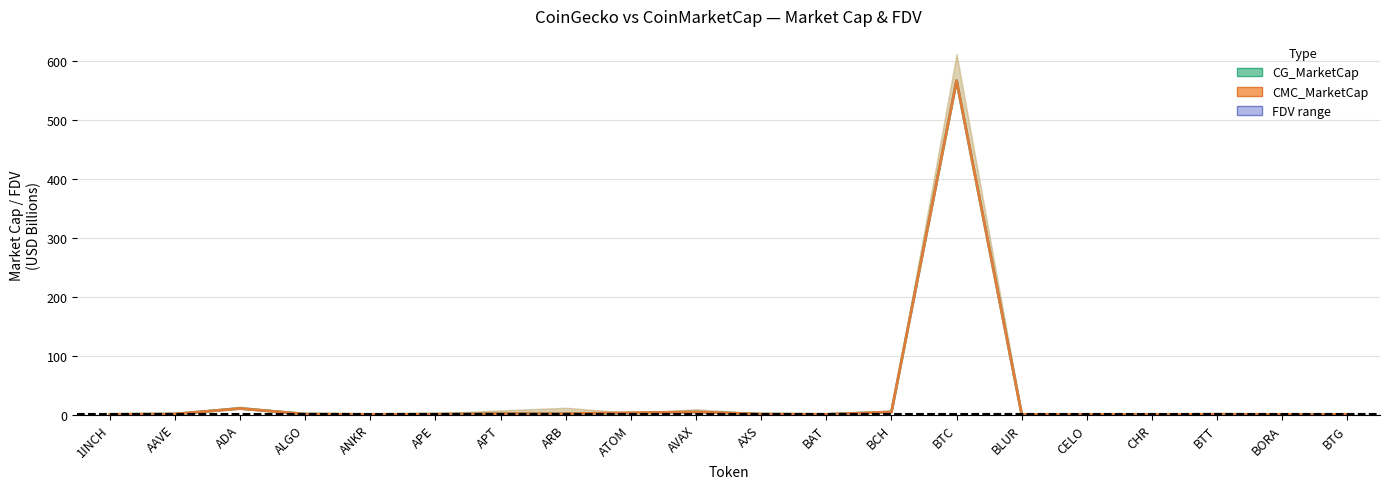

Does the chart display data point markers on the line(s)?

No